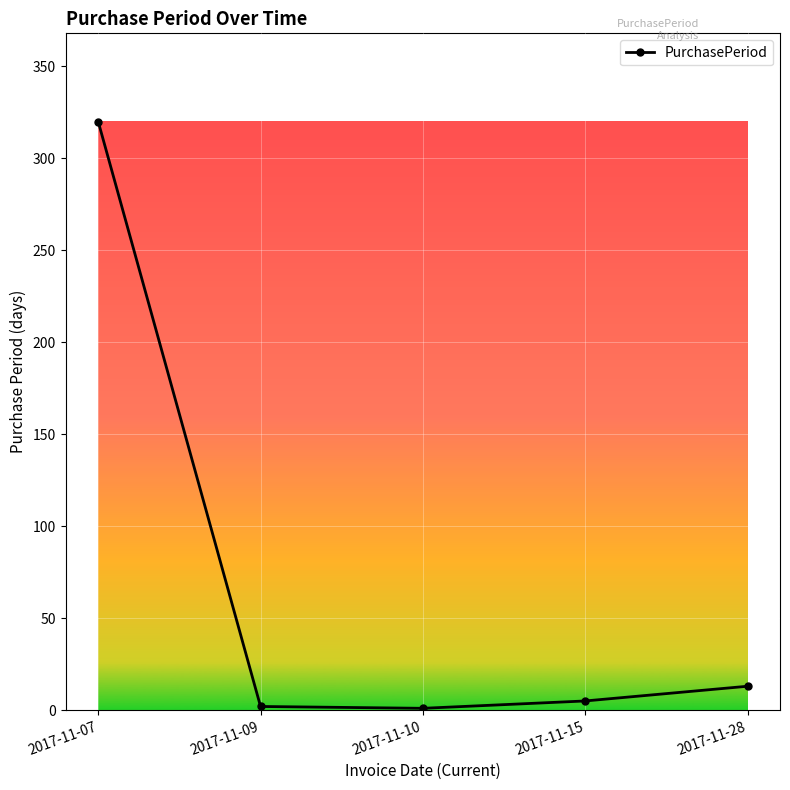

Which category has the highest value across all series?

2017-11-07